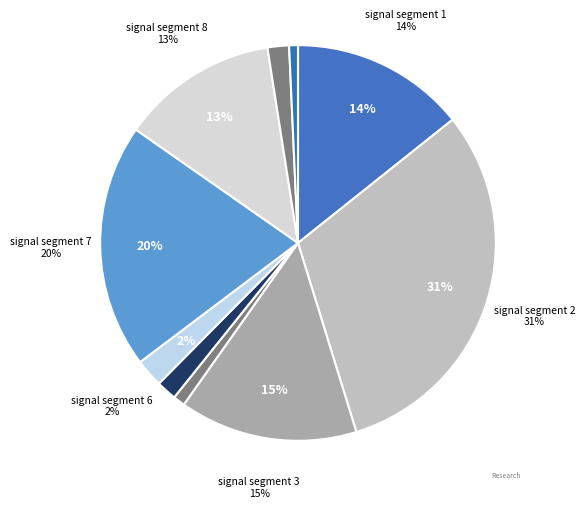

What percentage is the signal segment 1 slice, to the nearest percent?

14%